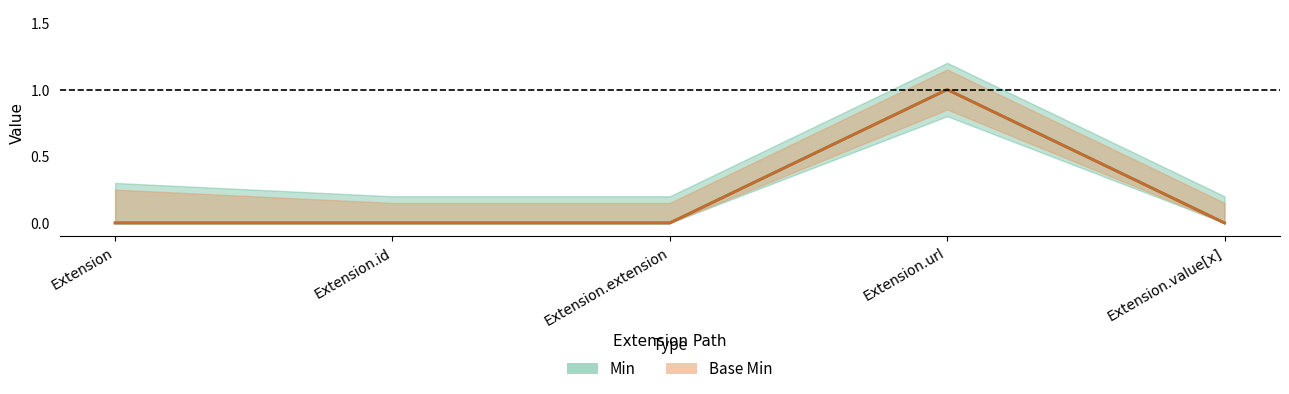

What is the maximum value for Min?

1